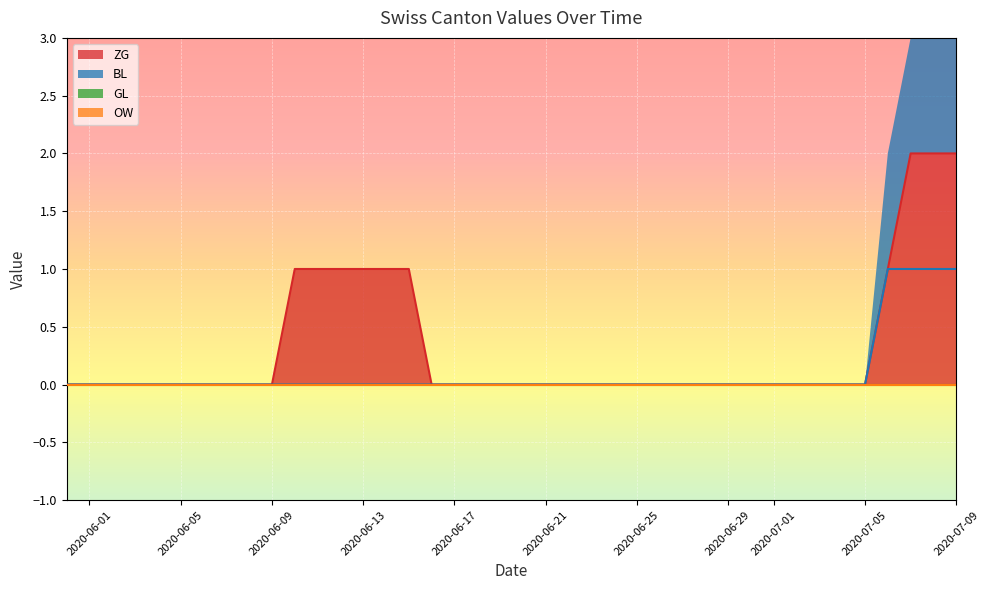

True or false: BL and ZG cross at least once.

False